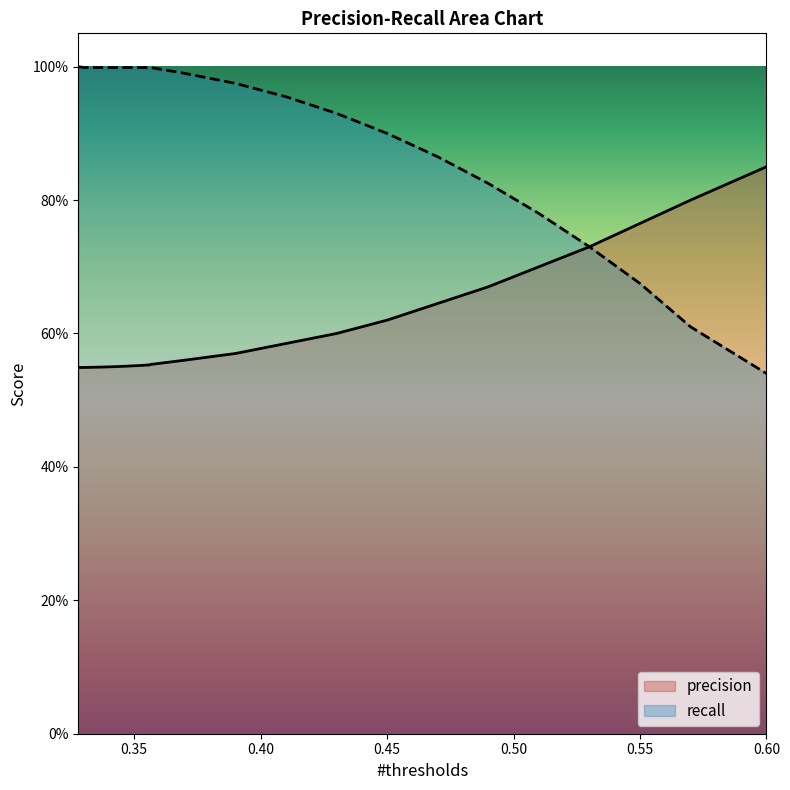

What is the difference between the maximum and minimum values in the precision series?

0.3